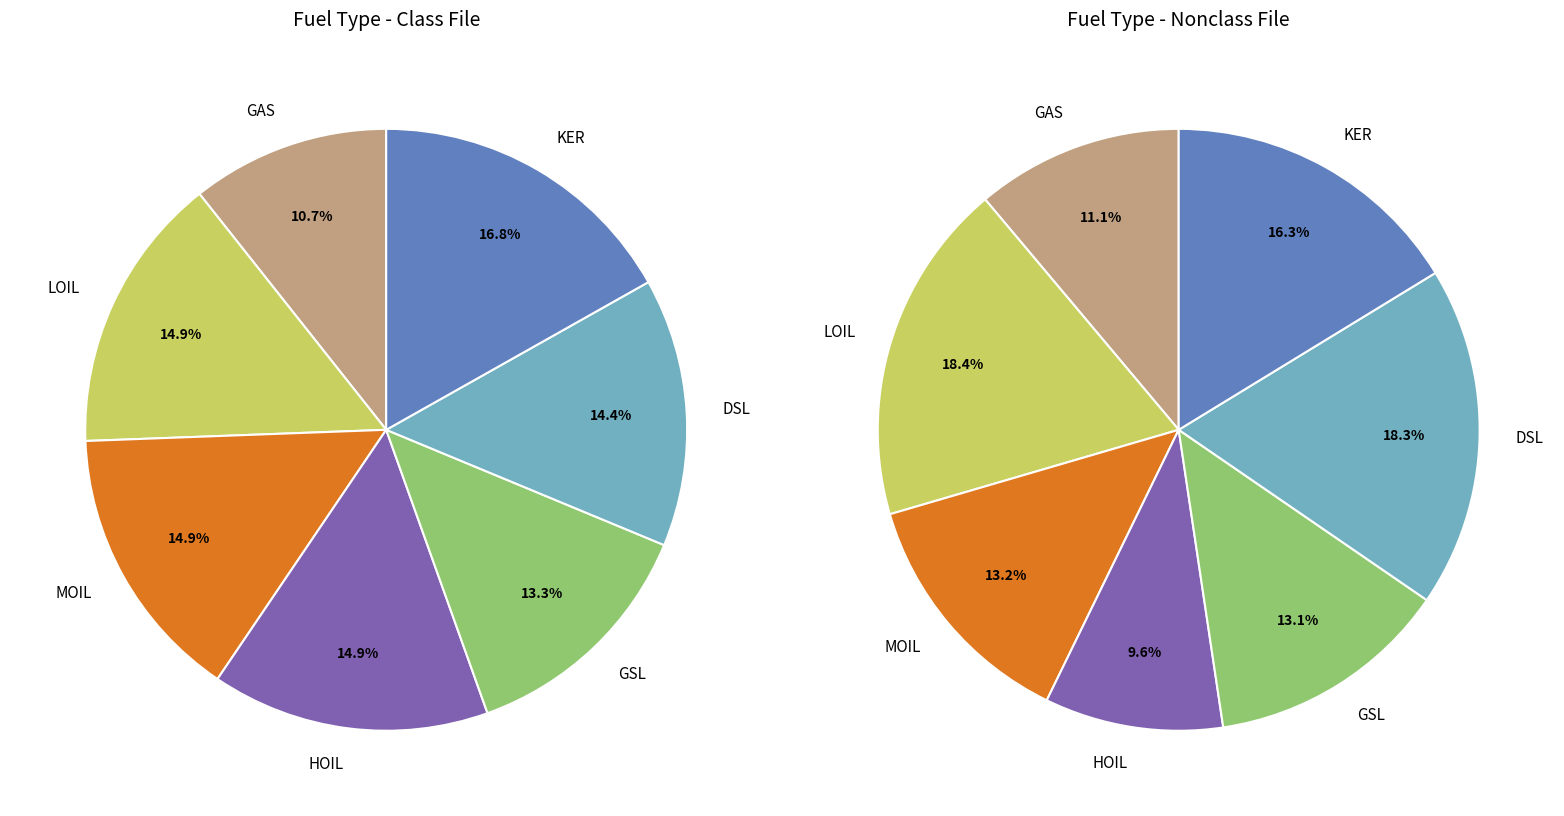

True or false: HOIL accounts for 10% of the total.

True